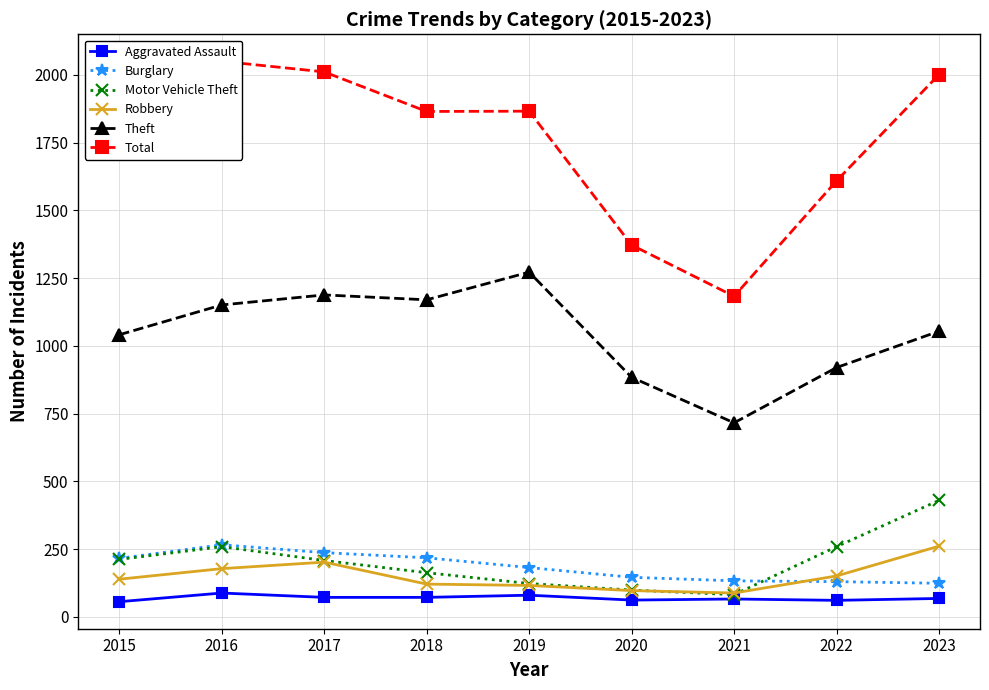

True or false: Aggravated Assault and Burglary cross at least once.

False